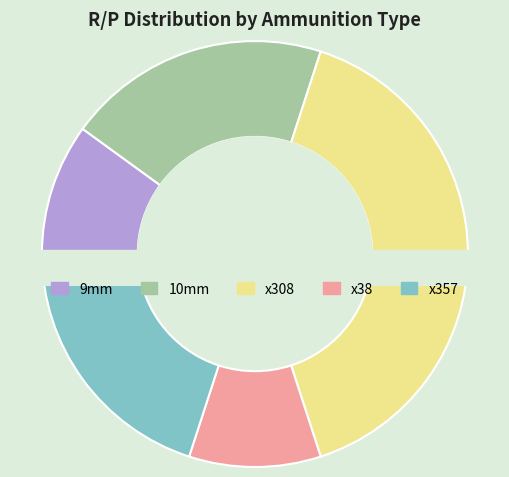

To the nearest percent, what is the difference between the 10mm and x308 slice percentages?

20%